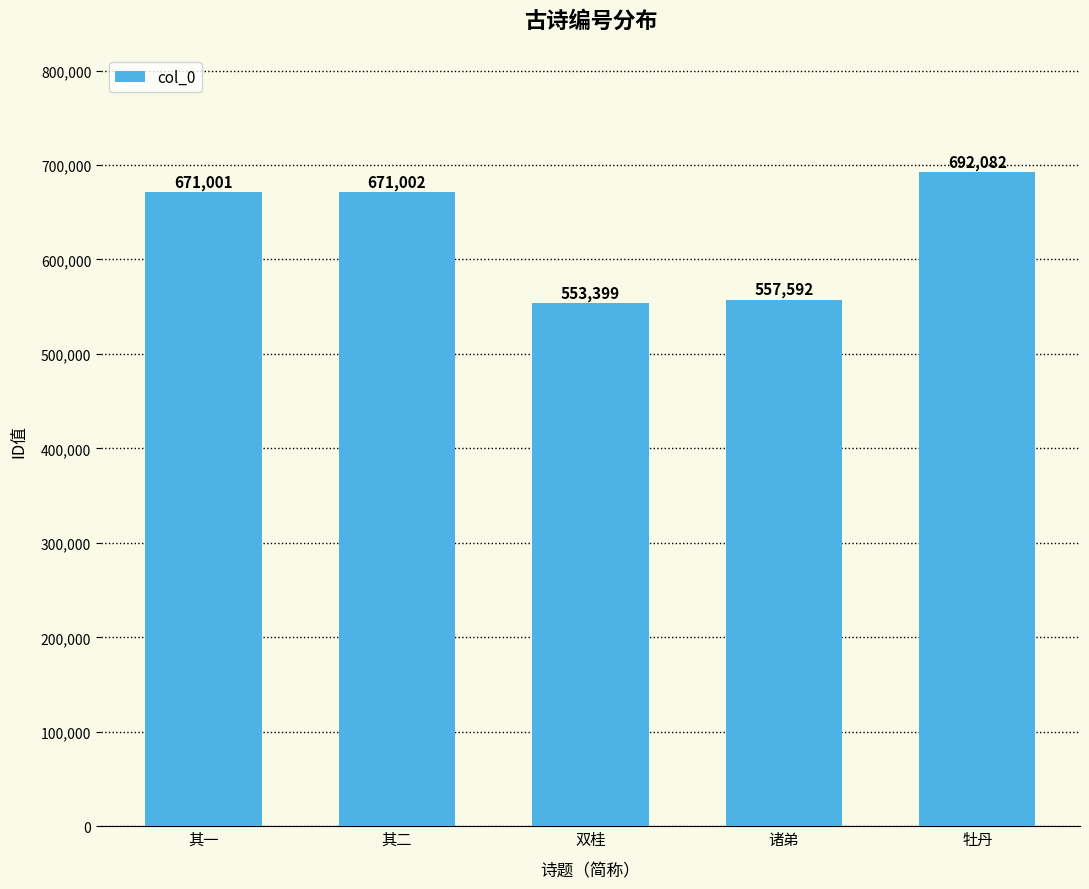

What is the smallest value displayed?

553399